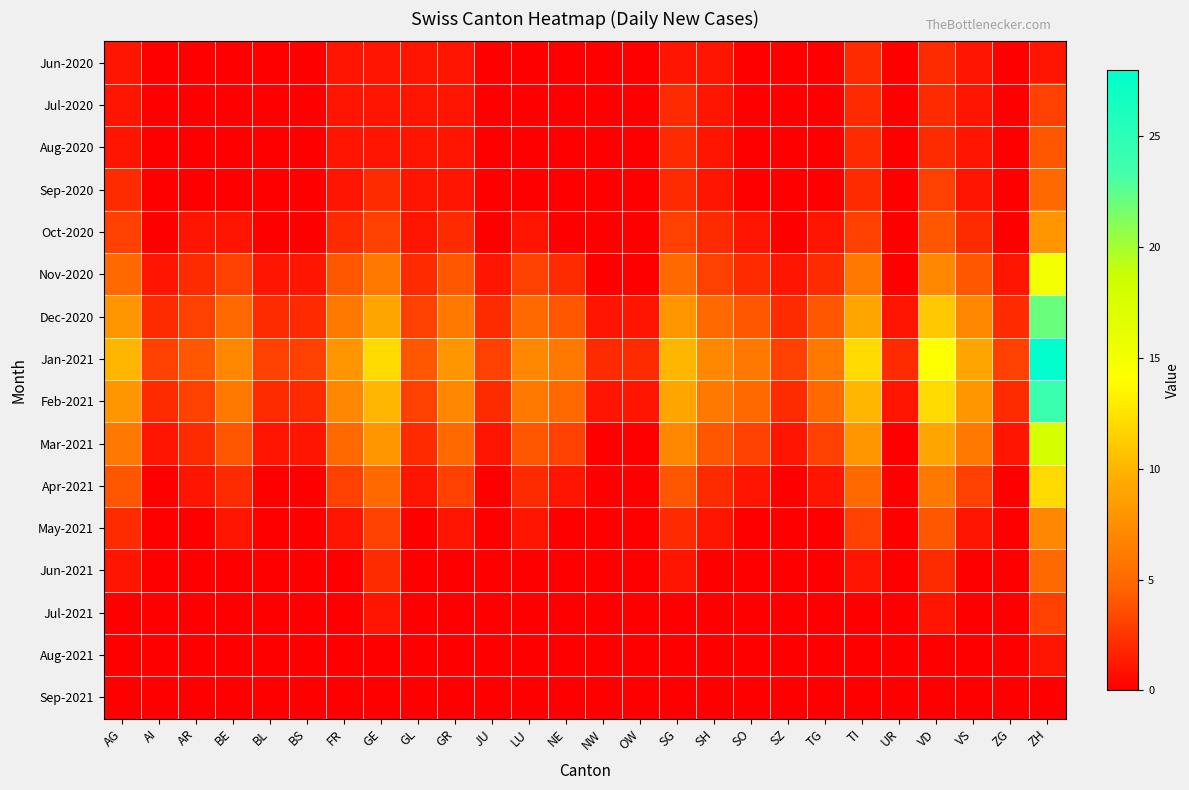

Reading left to right, list all the values displayed in this chart.

Jun-2020: AG=1	AI=0	AR=0	BE=0	BL=0	BS=0	FR=1	GE=1	GL=1	GR=1	JU=0	LU=0	NE=0	NW=0	OW=0	SG=1	SH=1	SO=0	SZ=0	TG=0	TI=2	UR=0	VD=2	VS=1	ZG=0	ZH=1
Jul-2020: AG=1	AI=0	AR=0	BE=0	BL=0	BS=0	FR=1	GE=1	GL=1	GR=1	JU=0	LU=0	NE=0	NW=0	OW=0	SG=2	SH=1	SO=0	SZ=0	TG=0	TI=2	UR=0	VD=2	VS=1	ZG=0	ZH=3
Aug-2020: AG=1	AI=0	AR=0	BE=0	BL=0	BS=0	FR=1	GE=1	GL=1	GR=1	JU=0	LU=0	NE=0	NW=0	OW=0	SG=2	SH=1	SO=0	SZ=0	TG=0	TI=2	UR=0	VD=2	VS=1	ZG=0	ZH=4
Sep-2020: AG=2	AI=0	AR=0	BE=0	BL=0	BS=0	FR=1	GE=2	GL=1	GR=1	JU=0	LU=0	NE=0	NW=0	OW=0	SG=2	SH=1	SO=0	SZ=0	TG=0	TI=2	UR=0	VD=3	VS=1	ZG=0	ZH=5
Oct-2020: AG=3	AI=0	AR=1	BE=1	BL=0	BS=0	FR=2	GE=3	GL=1	GR=2	JU=0	LU=1	NE=0	NW=0	OW=0	SG=3	SH=2	SO=1	SZ=0	TG=1	TI=3	UR=0	VD=4	VS=2	ZG=0	ZH=8
Nov-2020: AG=5	AI=1	AR=2	BE=3	BL=1	BS=1	FR=4	GE=6	GL=2	GR=4	JU=1	LU=3	NE=2	NW=0	OW=0	SG=5	SH=3	SO=2	SZ=1	TG=2	TI=6	UR=0	VD=7	VS=4	ZG=1	ZH=15
Dec-2020: AG=8	AI=2	AR=3	BE=5	BL=2	BS=2	FR=6	GE=9	GL=3	GR=6	JU=2	LU=5	NE=4	NW=1	OW=1	SG=8	SH=5	SO=4	SZ=2	TG=4	TI=9	UR=1	VD=11	VS=7	ZG=2	ZH=22
Jan-2021: AG=10	AI=3	AR=4	BE=7	BL=3	BS=3	FR=8	GE=12	GL=4	GR=8	JU=3	LU=7	NE=6	NW=2	OW=2	SG=10	SH=7	SO=6	SZ=3	TG=6	TI=12	UR=2	VD=14	VS=9	ZG=3	ZH=28
Feb-2021: AG=8	AI=2	AR=3	BE=6	BL=2	BS=2	FR=7	GE=10	GL=3	GR=7	JU=2	LU=6	NE=5	NW=1	OW=1	SG=9	SH=6	SO=5	SZ=2	TG=5	TI=10	UR=1	VD=12	VS=8	ZG=2	ZH=24
Mar-2021: AG=6	AI=1	AR=2	BE=4	BL=1	BS=1	FR=5	GE=8	GL=2	GR=5	JU=1	LU=4	NE=3	NW=0	OW=0	SG=7	SH=4	SO=3	SZ=1	TG=3	TI=8	UR=0	VD=9	VS=6	ZG=1	ZH=18
Apr-2021: AG=4	AI=0	AR=1	BE=2	BL=0	BS=0	FR=3	GE=5	GL=1	GR=3	JU=0	LU=2	NE=1	NW=0	OW=0	SG=4	SH=2	SO=1	SZ=0	TG=1	TI=5	UR=0	VD=6	VS=3	ZG=0	ZH=12
May-2021: AG=2	AI=0	AR=0	BE=1	BL=0	BS=0	FR=1	GE=3	GL=0	GR=1	JU=0	LU=1	NE=0	NW=0	OW=0	SG=2	SH=1	SO=0	SZ=0	TG=0	TI=3	UR=0	VD=4	VS=1	ZG=0	ZH=7
Jun-2021: AG=1	AI=0	AR=0	BE=0	BL=0	BS=0	FR=0	GE=2	GL=0	GR=0	JU=0	LU=0	NE=0	NW=0	OW=0	SG=1	SH=0	SO=0	SZ=0	TG=0	TI=1	UR=0	VD=2	VS=0	ZG=0	ZH=5
Jul-2021: AG=0	AI=0	AR=0	BE=0	BL=0	BS=0	FR=0	GE=1	GL=0	GR=0	JU=0	LU=0	NE=0	NW=0	OW=0	SG=0	SH=0	SO=0	SZ=0	TG=0	TI=0	UR=0	VD=1	VS=0	ZG=0	ZH=3
Aug-2021: AG=0	AI=0	AR=0	BE=0	BL=0	BS=0	FR=0	GE=0	GL=0	GR=0	JU=0	LU=0	NE=0	NW=0	OW=0	SG=0	SH=0	SO=0	SZ=0	TG=0	TI=0	UR=0	VD=0	VS=0	ZG=0	ZH=1
Sep-2021: AG=0	AI=0	AR=0	BE=0	BL=0	BS=0	FR=0	GE=0	GL=0	GR=0	JU=0	LU=0	NE=0	NW=0	OW=0	SG=0	SH=0	SO=0	SZ=0	TG=0	TI=0	UR=0	VD=0	VS=0	ZG=0	ZH=0